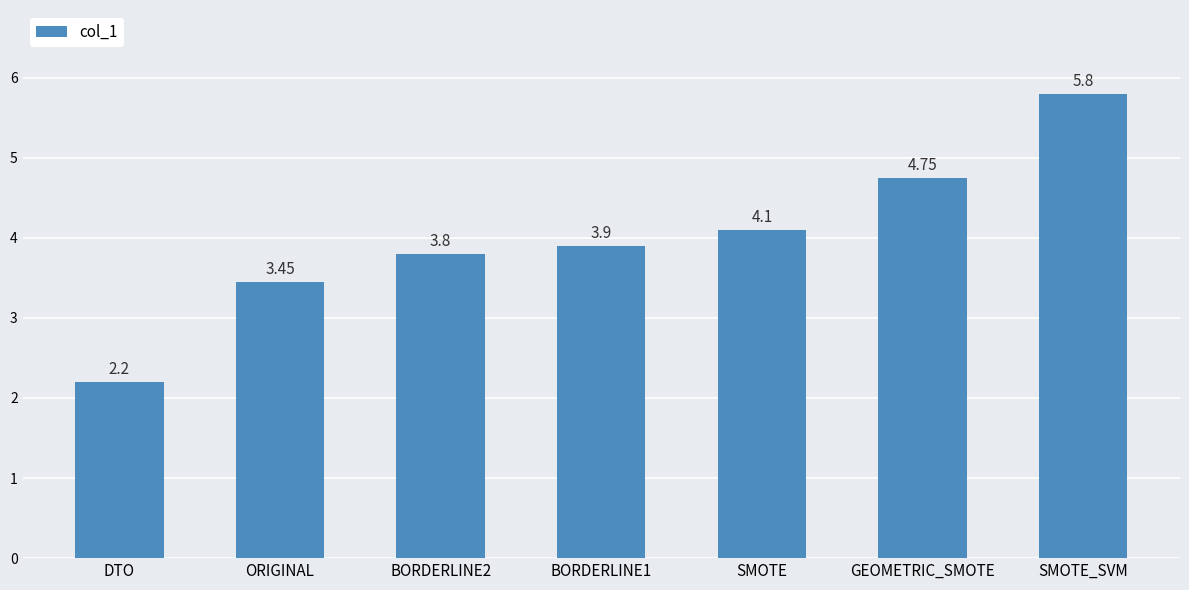

At which label does the data first exceed 3?

ORIGINAL